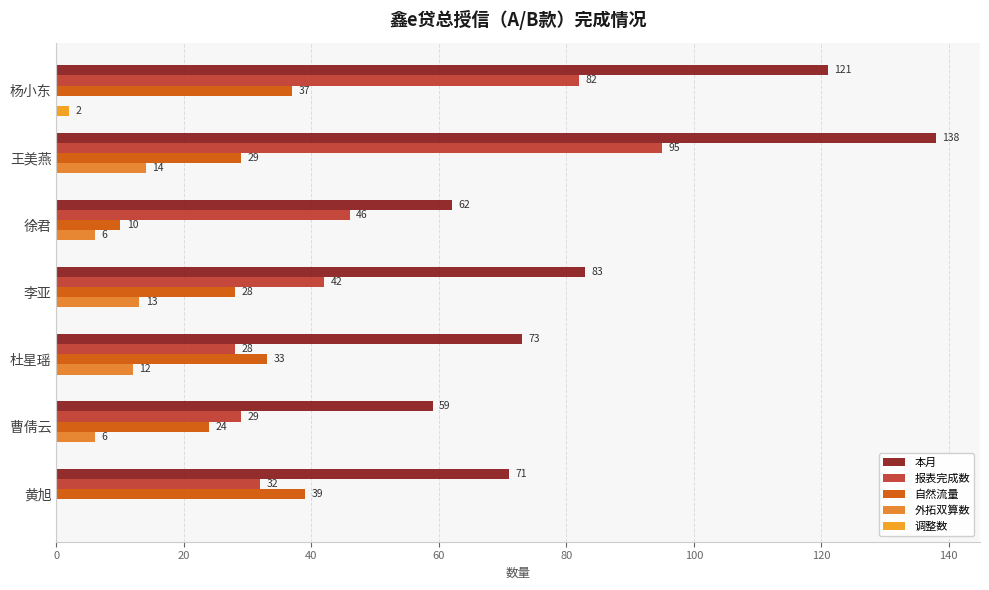

What are all the series names shown in the legend?

本月, 报表完成数, 自然流量, 外拓双算数, 调整数